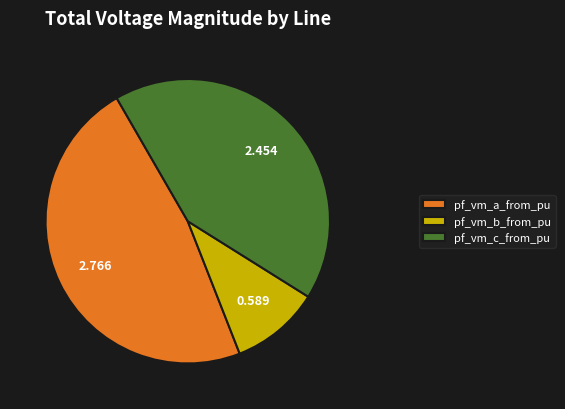

Does any single category account for the majority?

No